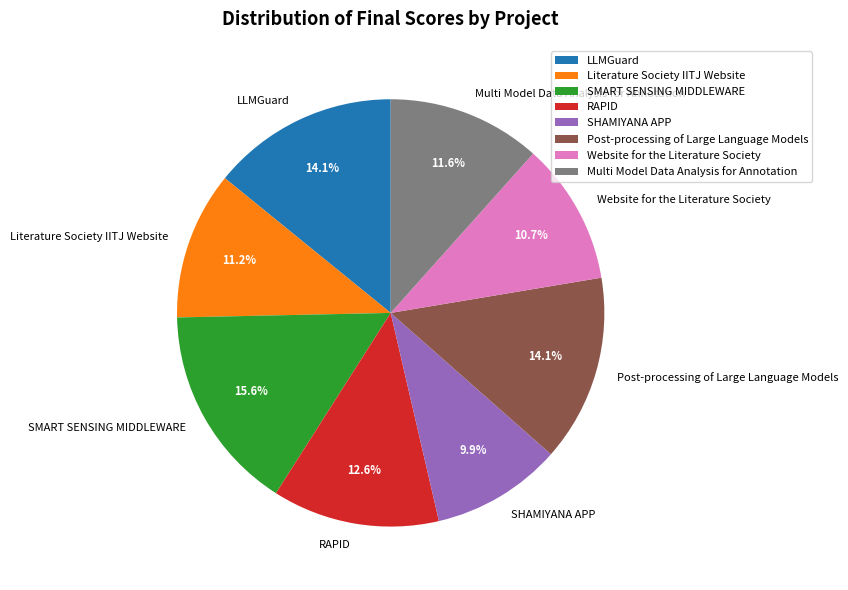

Combined, what portion of the pie is Literature Society IITJ Website and SHAMIYANA APP?

21.1%